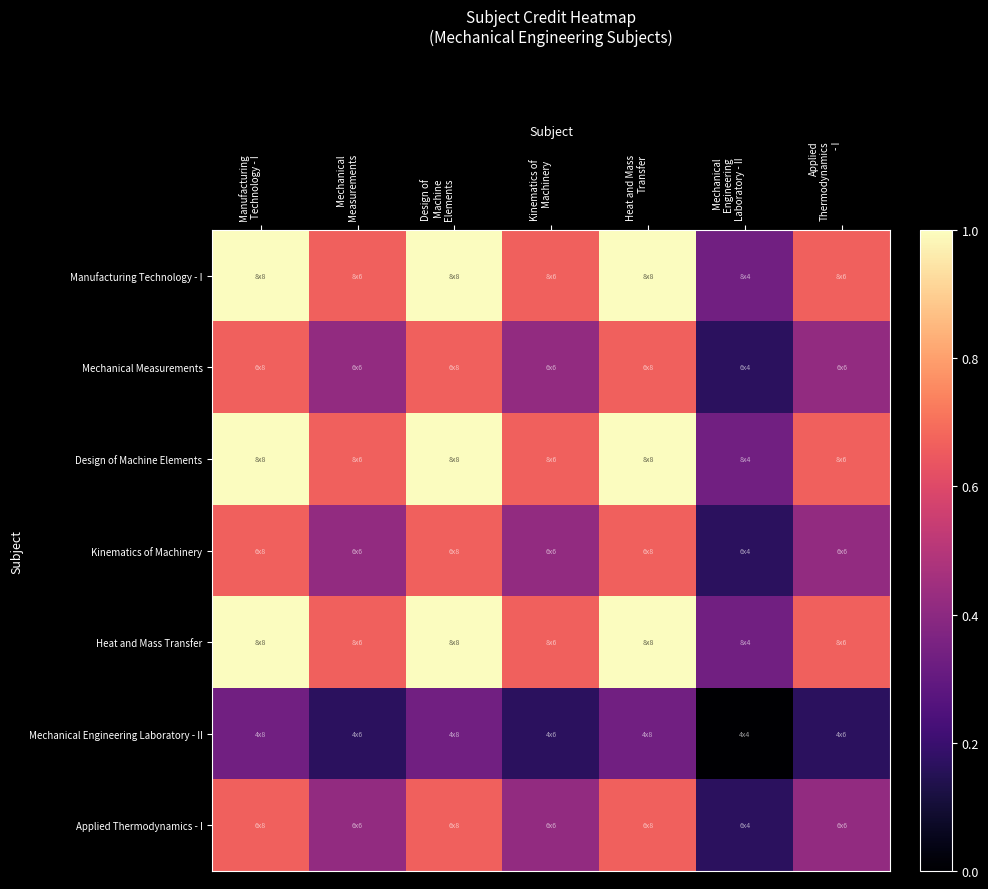

At which category does the chart reach its peak across all series?

Manufacturing
Technology - I